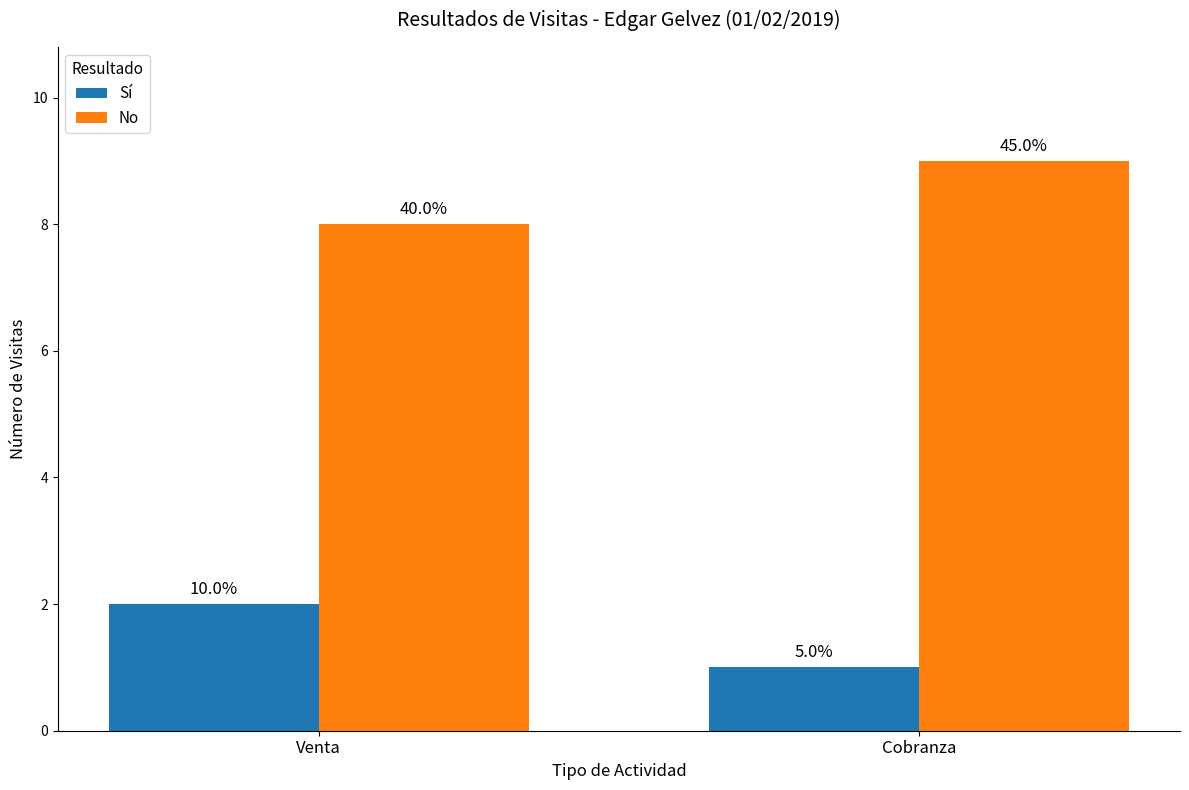

What is the difference between the No values at Cobranza and Venta?

1